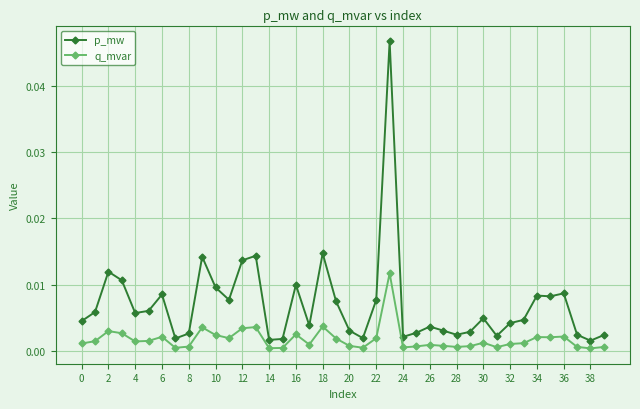

Which series has the largest total across all categories?

p_mw